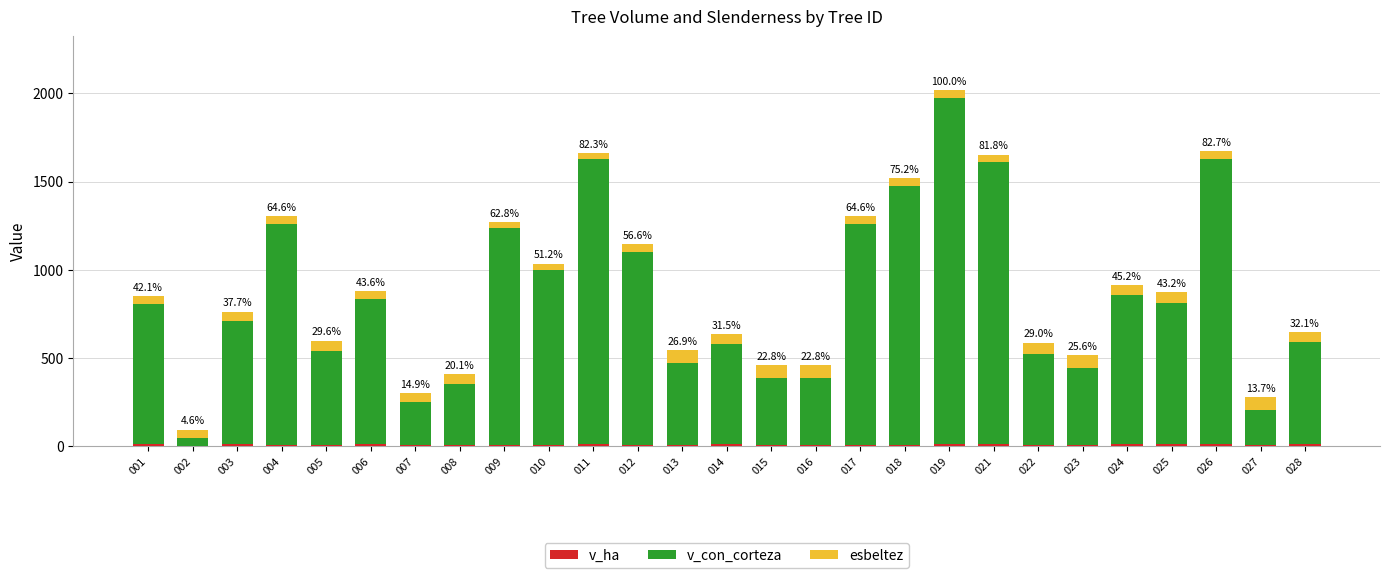

At which category is the sum across all series the highest?

019